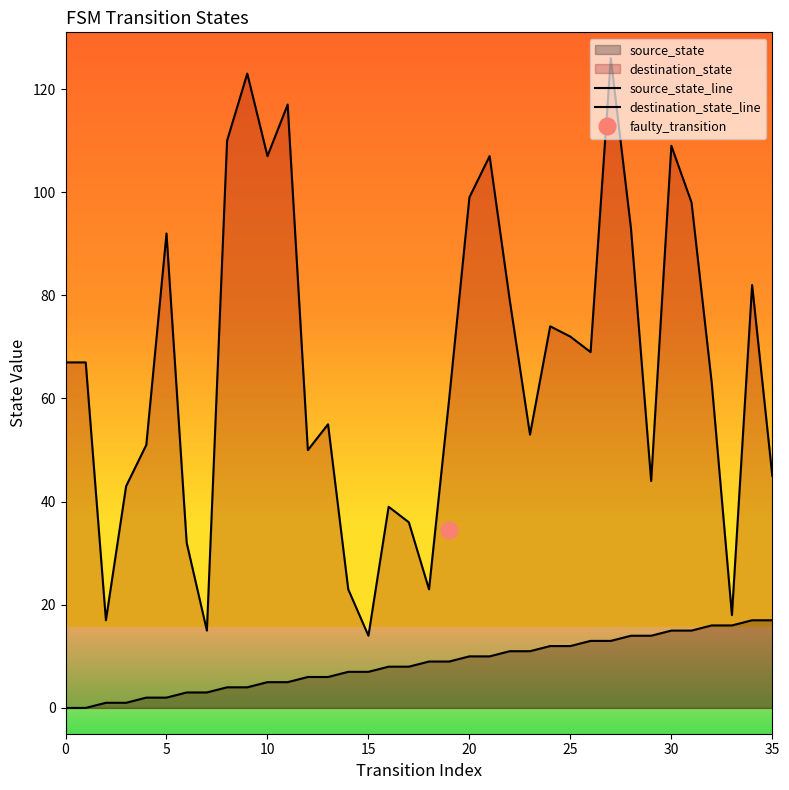

True or false: source_state_line has a value of 10 at 13.

False